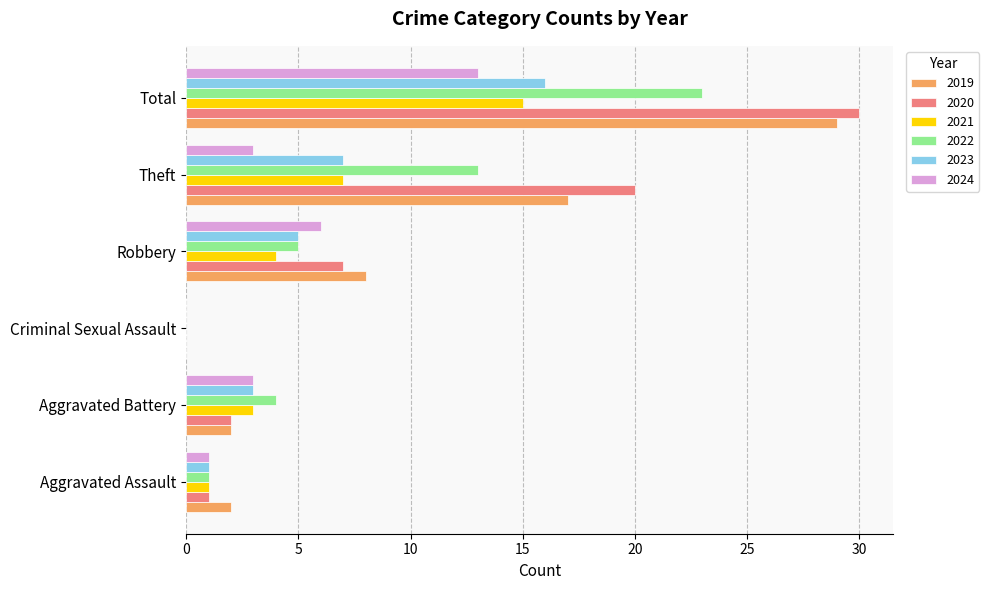

The 2024 series shows 6 at Robbery. True or false?

True